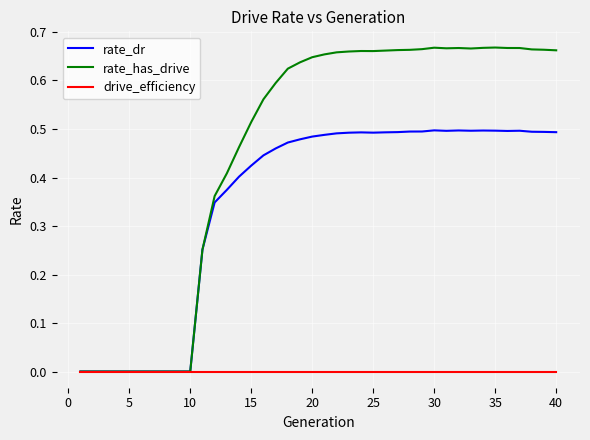

List the series in order of their peak value, lowest first.

drive_efficiency, rate_dr, rate_has_drive